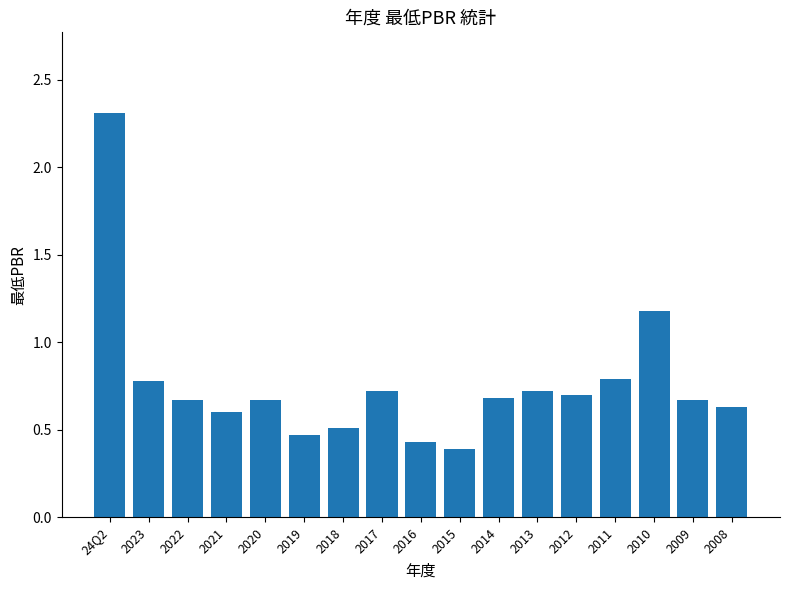

Is it true that the value at 2016 is 0.6?

False